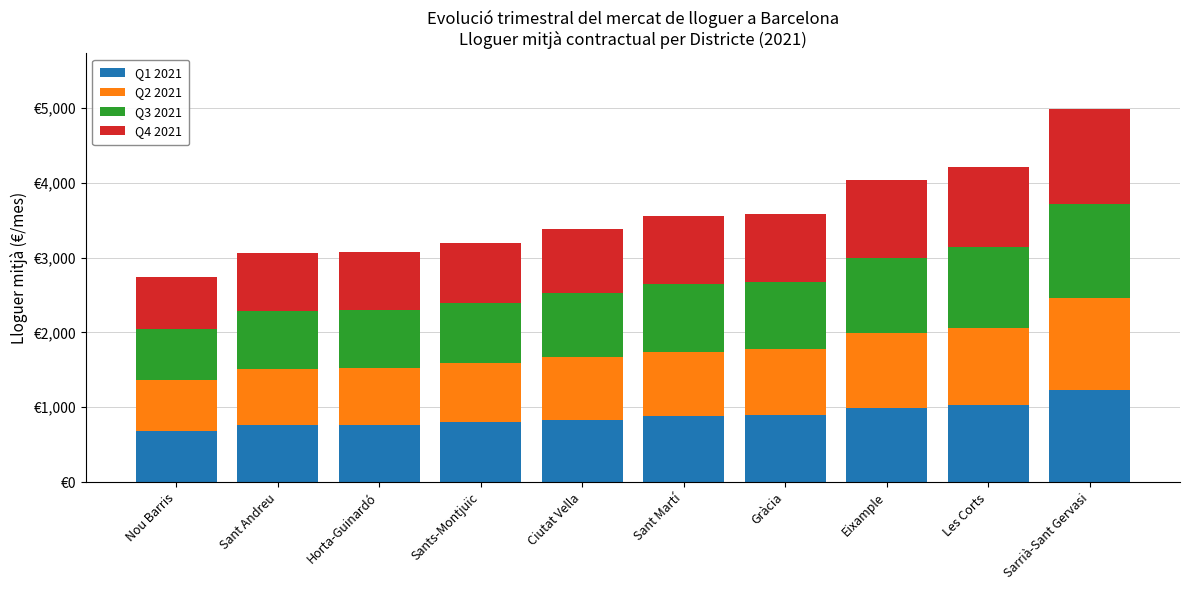

Which series has the largest total across all categories?

Q4 2021